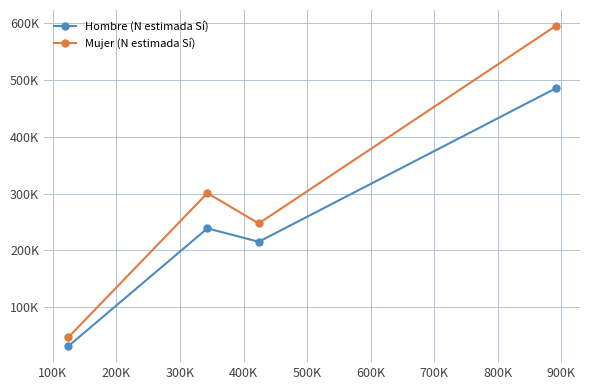

What are all the series names shown in the legend?

Hombre (N estimada Sí), Mujer (N estimada Sí)